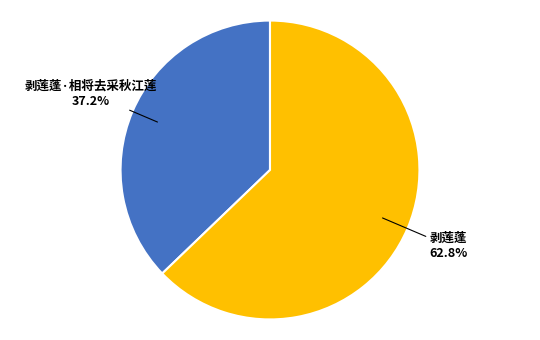

Is there a majority slice in this chart?

Yes